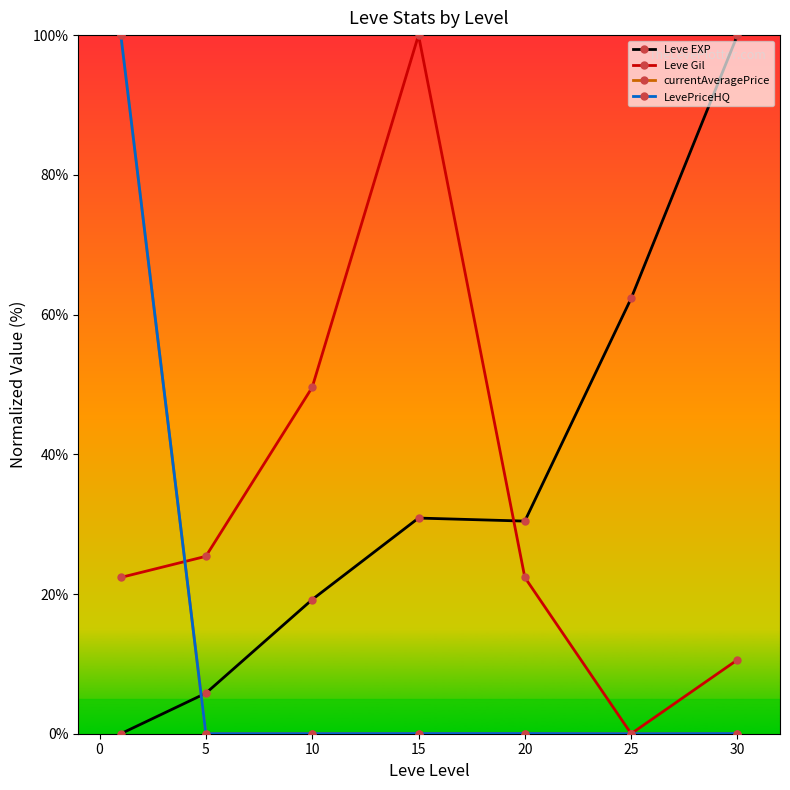

What is the sum of all Leve EXP values?

248.6